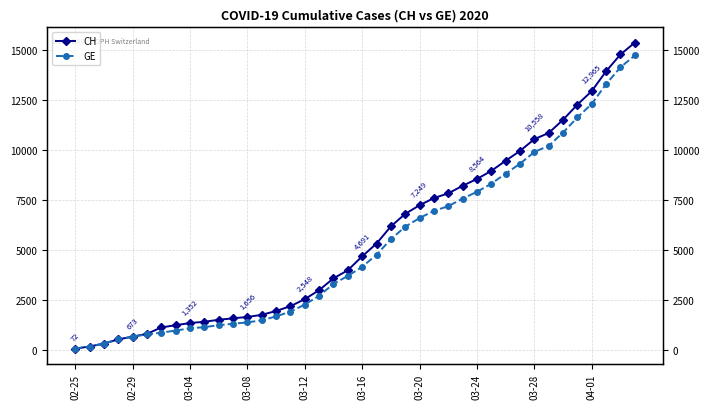

Is it true that GE equals 4164 at 03-16?

True